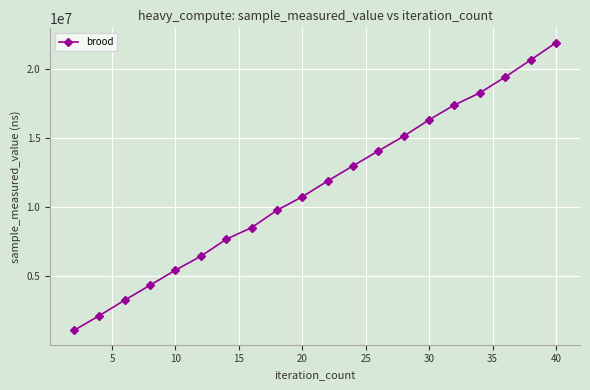

What is the smallest value displayed?

1094400